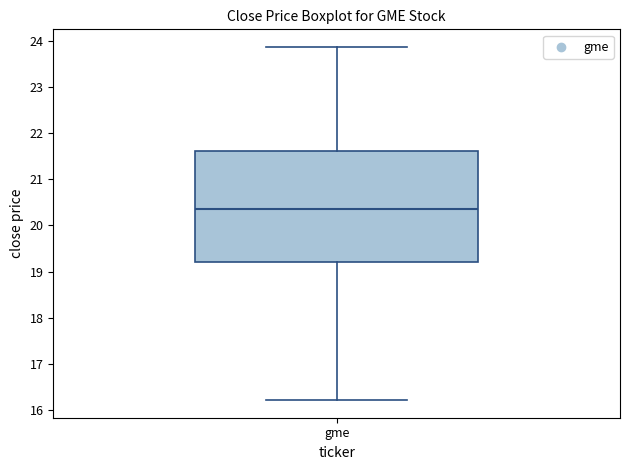

Where is the lower edge of the box for gme on the y-axis? The values are not printed on the chart, so give them approximately, as read against the axis.

19.2